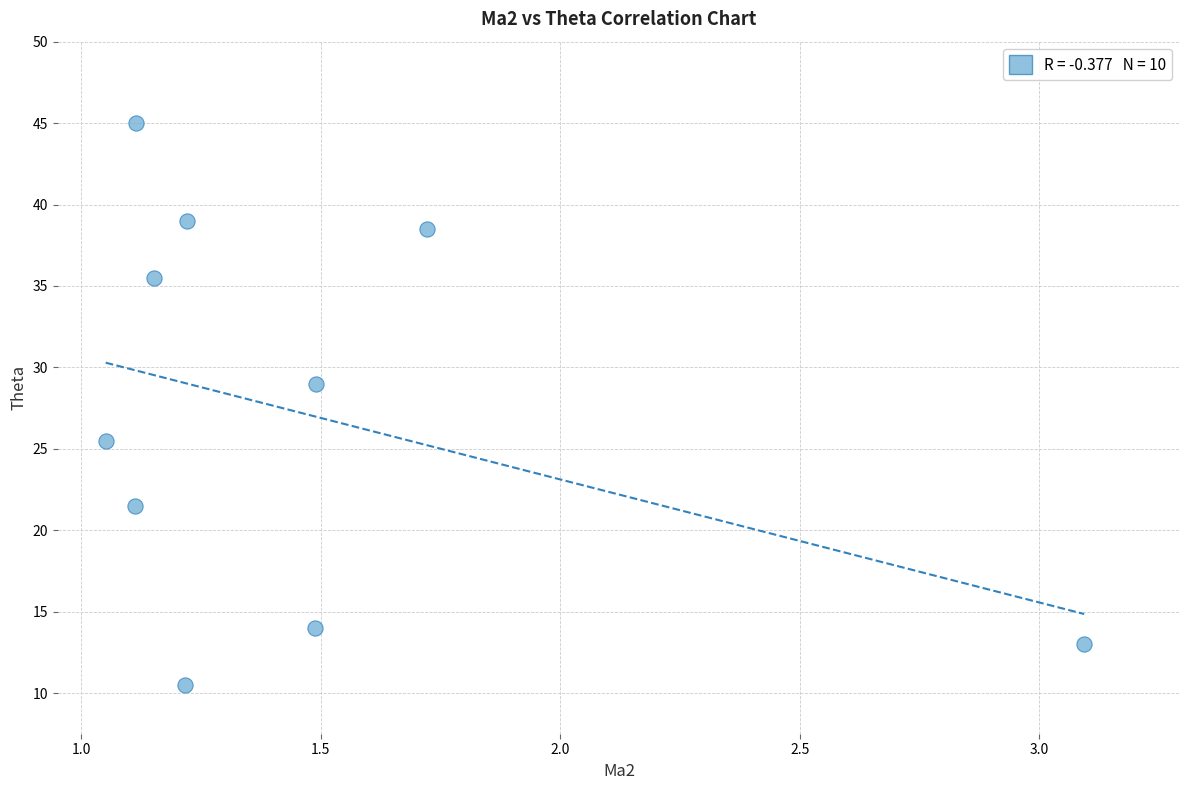

What is the range of Y values (max minus min)?

34.5